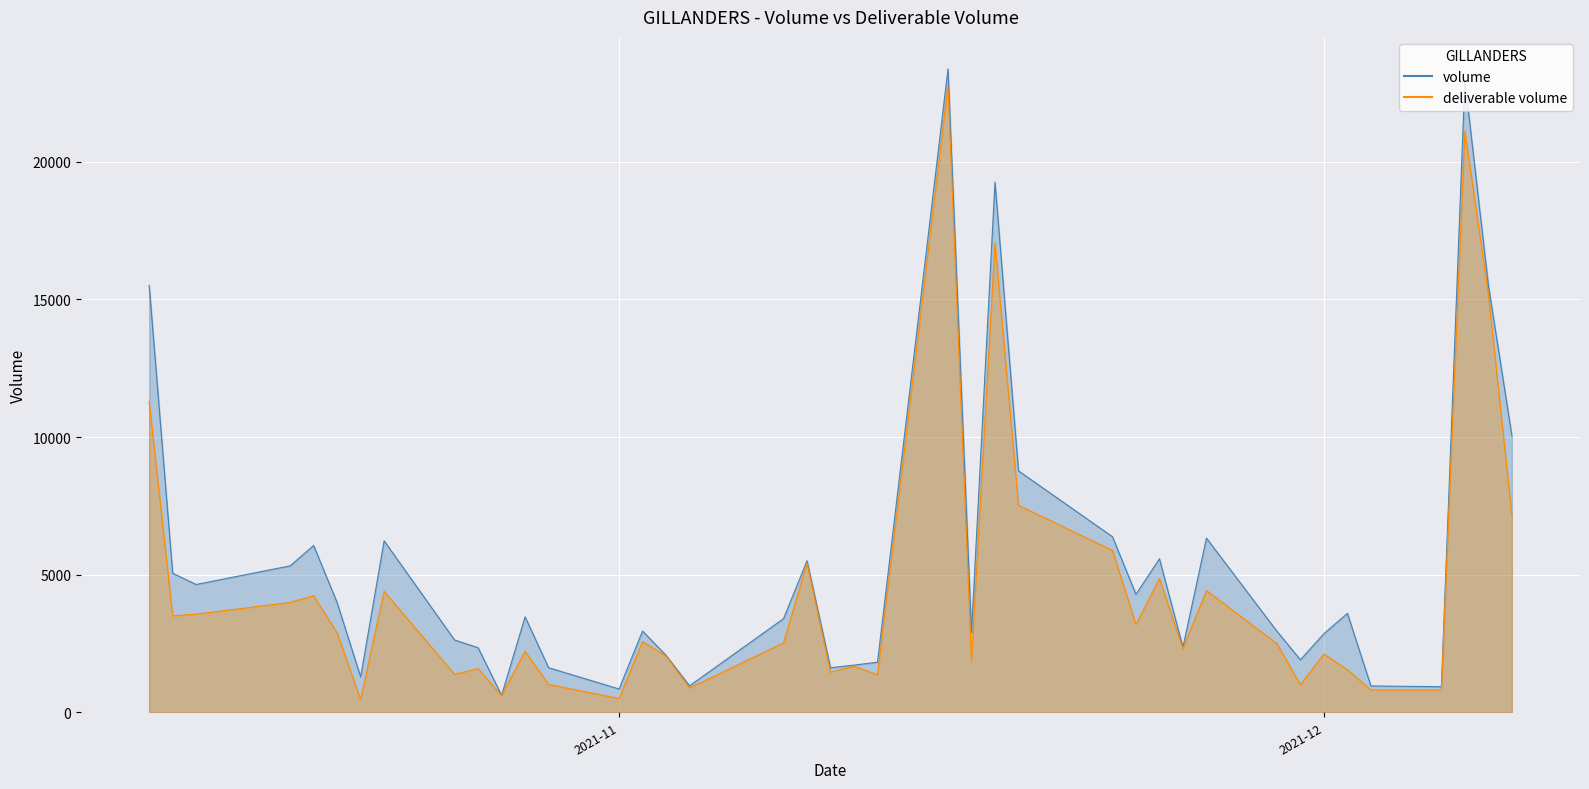

Which series has the largest total across all categories?

volume